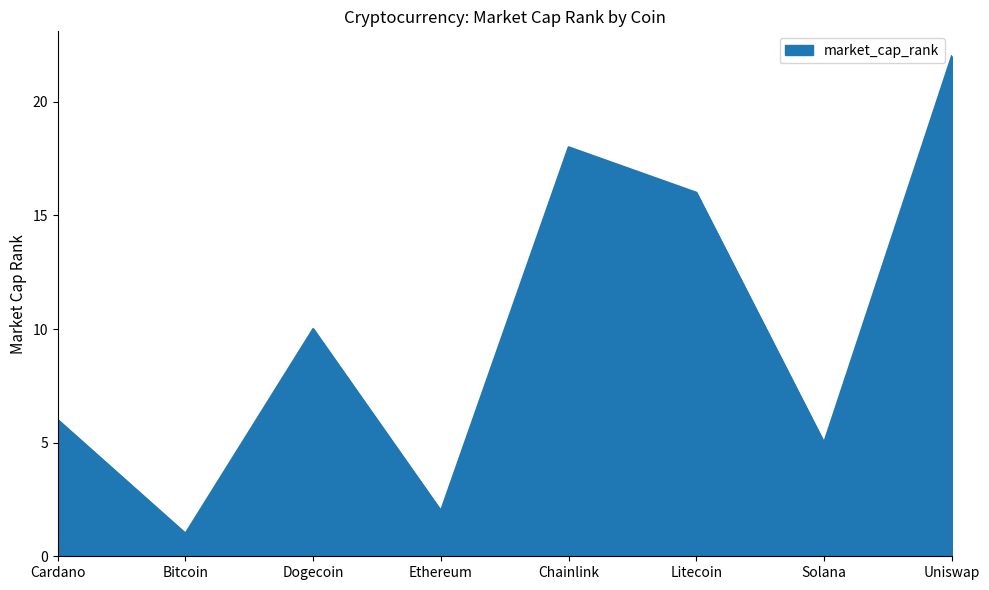

True or false: the data shows 8 at Litecoin.

False